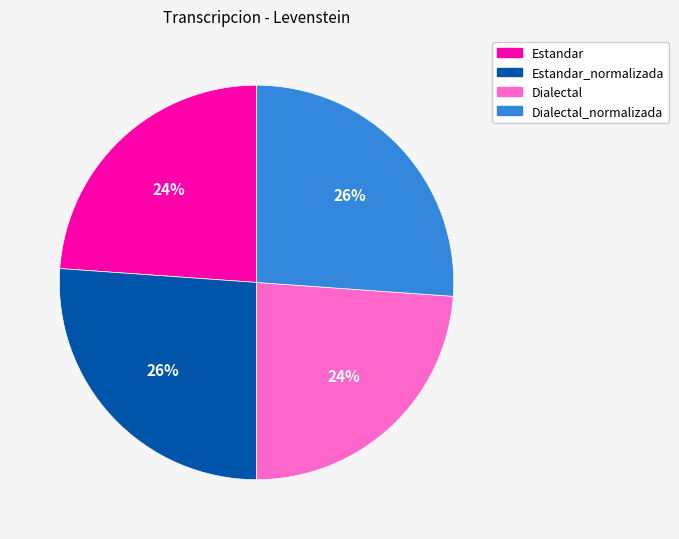

What is the ratio of the value at Estandar to the value at Dialectal?

1.0